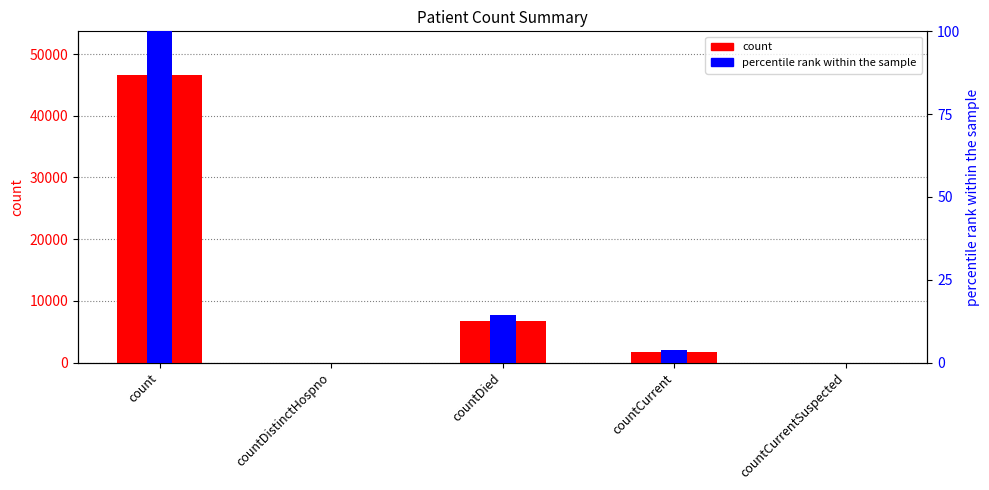

Rank the series at countCurrentSuspected from lowest to highest value.

count, percentile rank within the sample